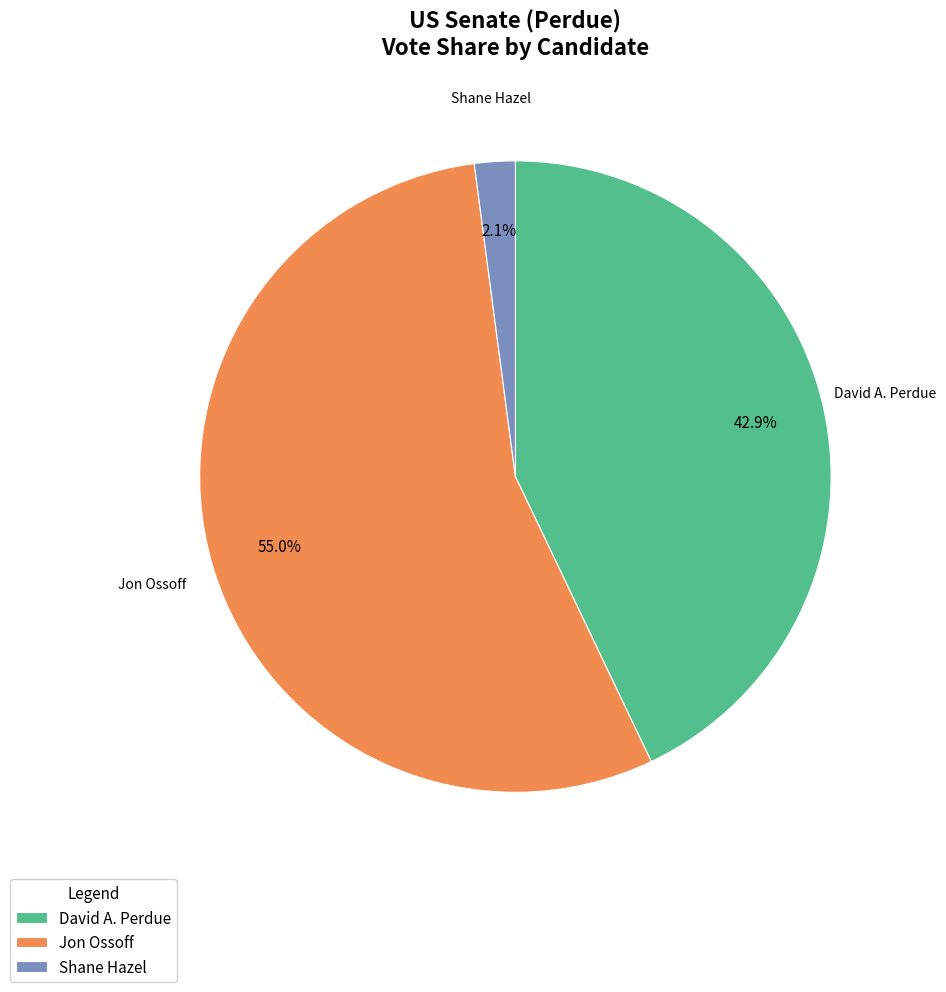

Which slice is the largest?

Jon Ossoff